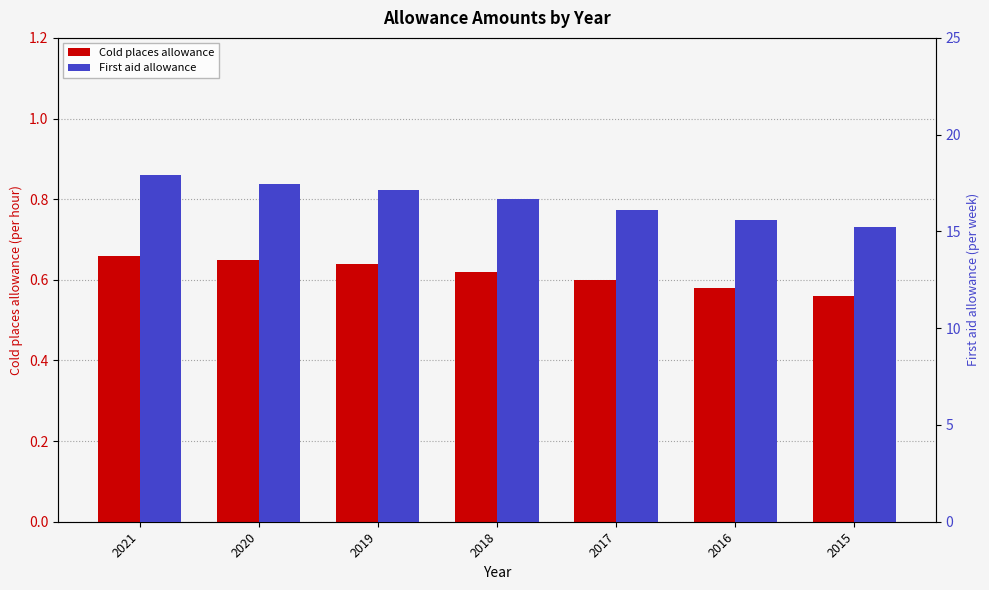

Which series changed the most between 2018 and 2015?

First aid allowance